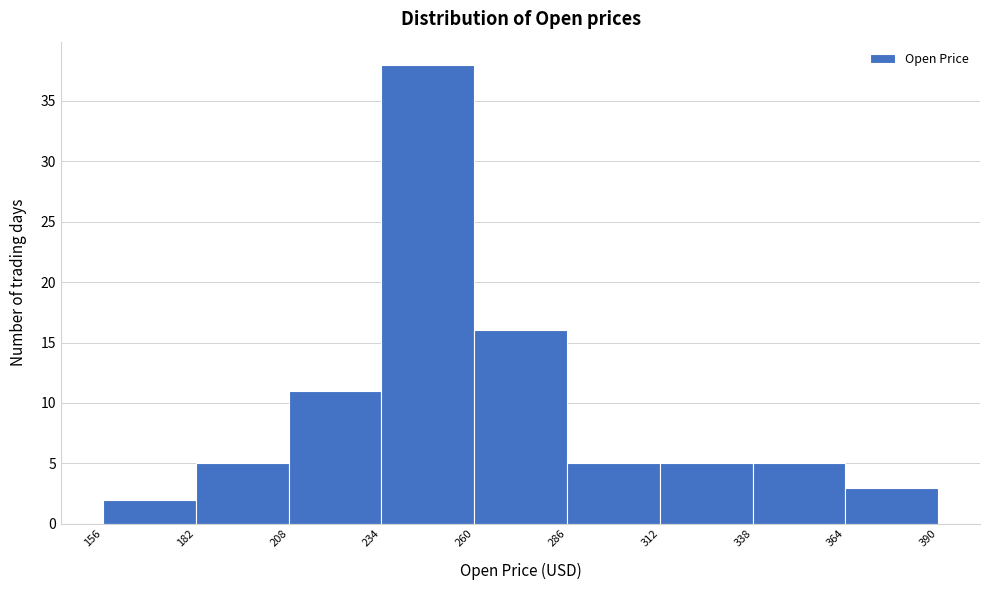

Reading left to right, transcribe this chart: for each bar, give the range it covers on the x-axis and its height. The values are not printed on the chart, so give them approximately, as read against the axis.

156 to 182: 2
182 to 208: 5
208 to 234: 11
234 to 260: 38
260 to 286: 16
286 to 312: 5
312 to 338: 5
338 to 364: 5
364 to 390: 3